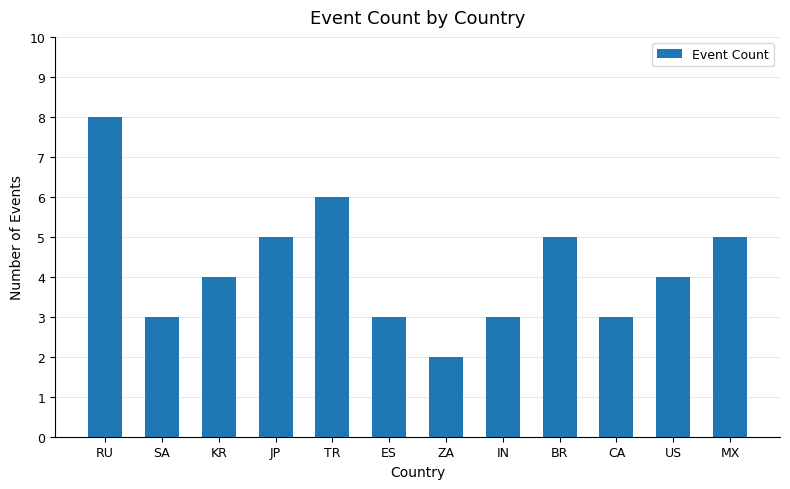

Is it true that the value at BR is 1?

False